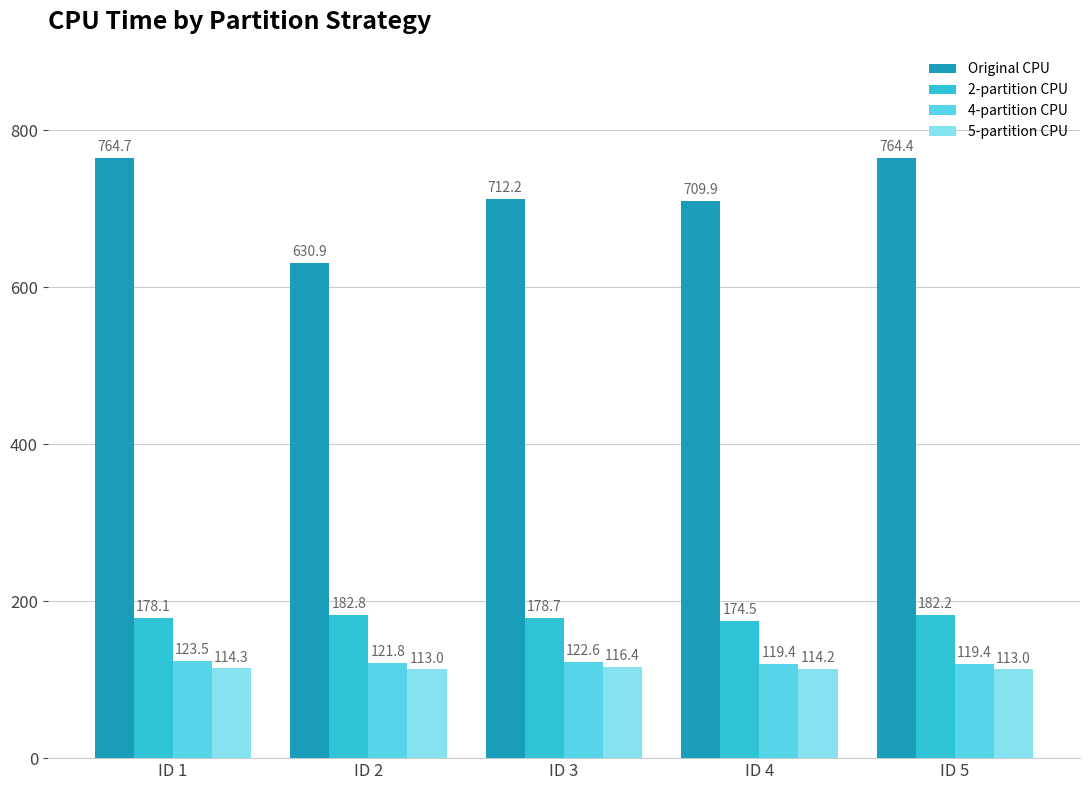

At how many categories does at least one series exceed 665?

4